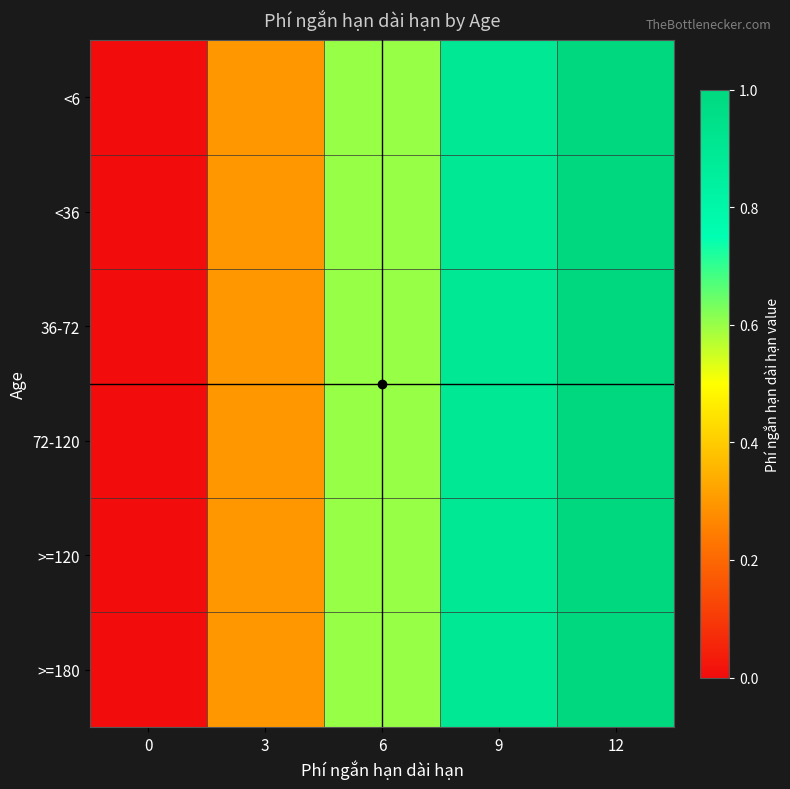

Between 6 and 3, which is larger?

6